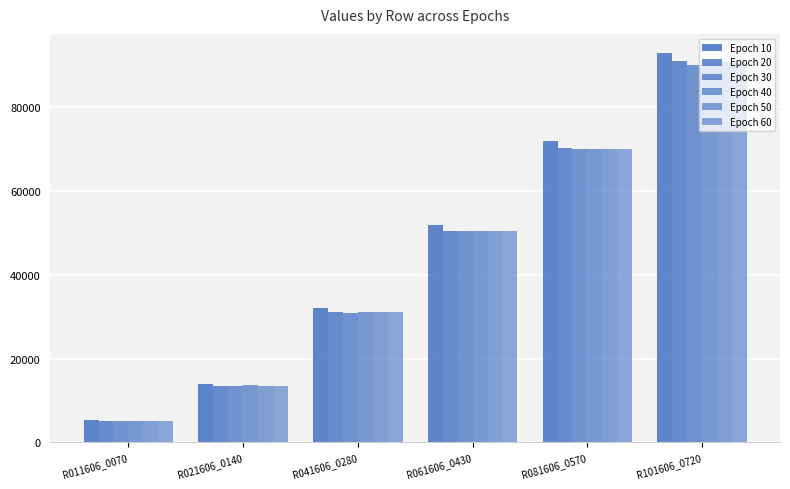

How many bars are there in each group?

6